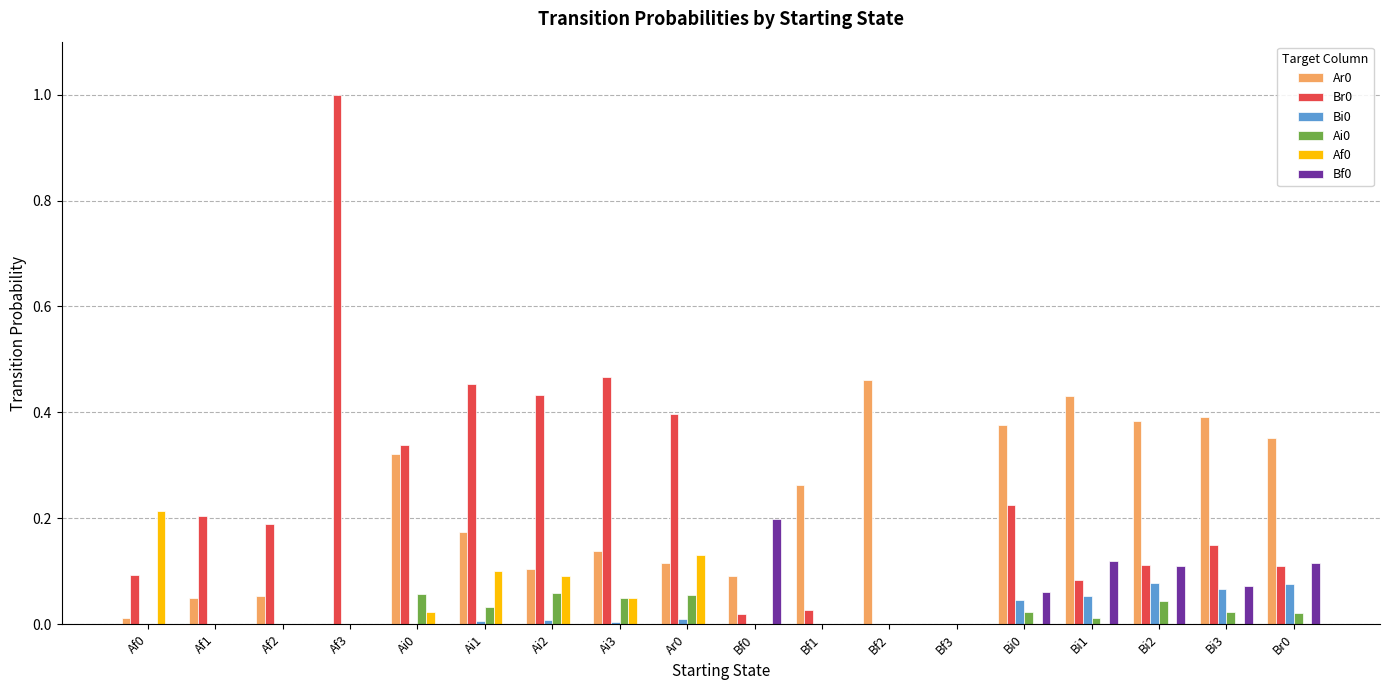

True or false: Bi0 has a value of 0.0 at Bf0.

True